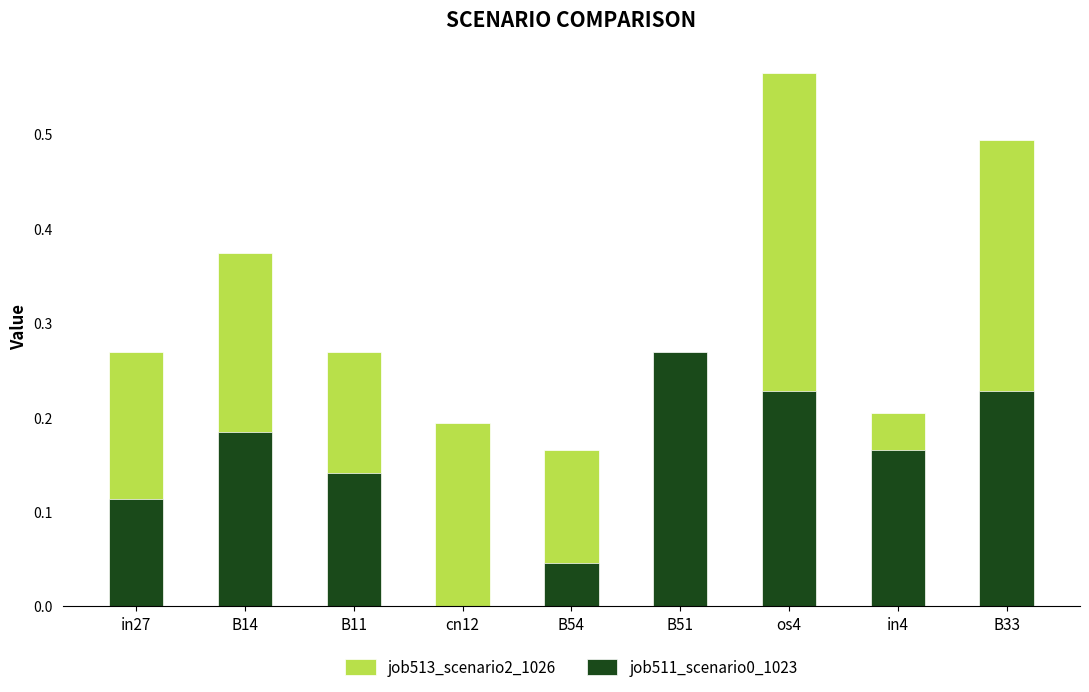

Which label corresponds to the largest value in the chart?

os4